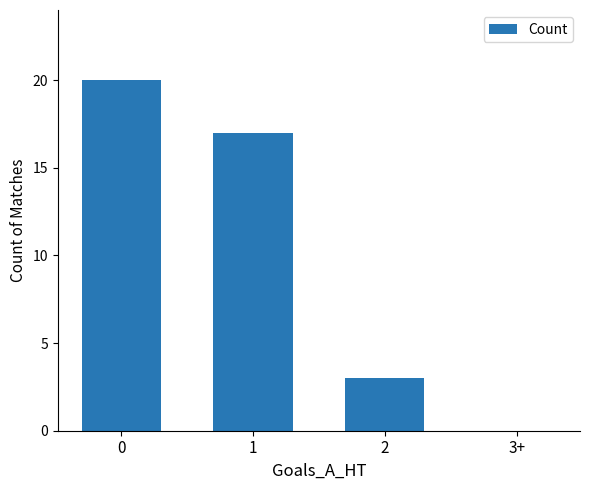

Count the number of categories in the chart.

4